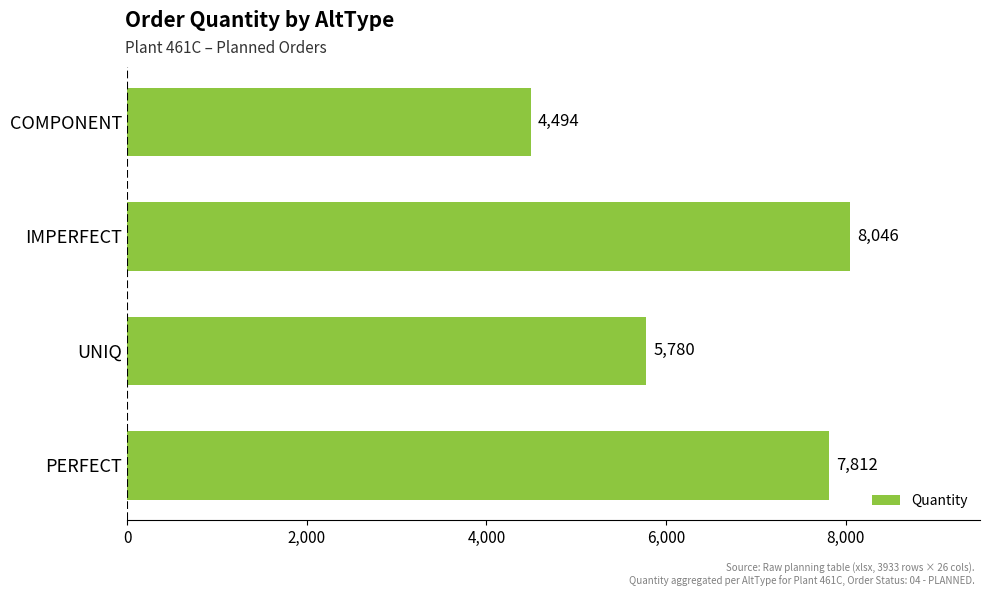

Approximately how many times larger is the value at IMPERFECT compared to PERFECT?

1.0